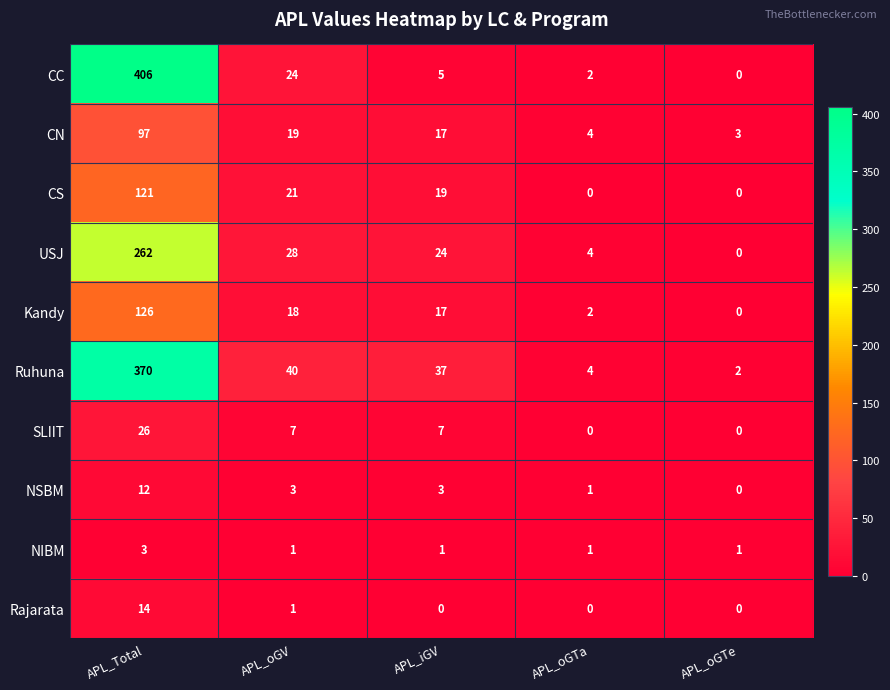

Where does the CS series first go above 19?

APL_Total